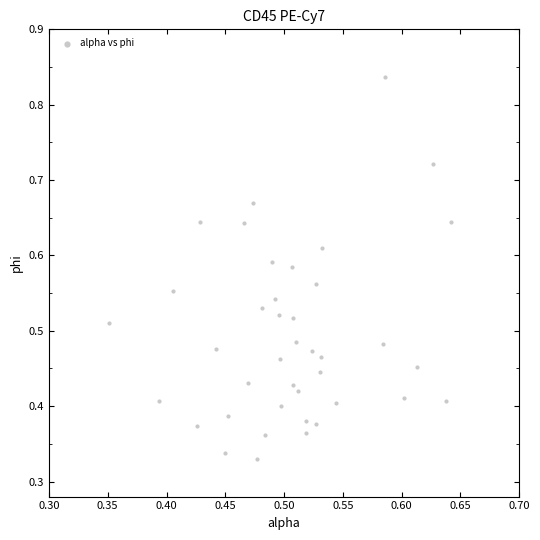

How many points are shown in the scatter plot?

40